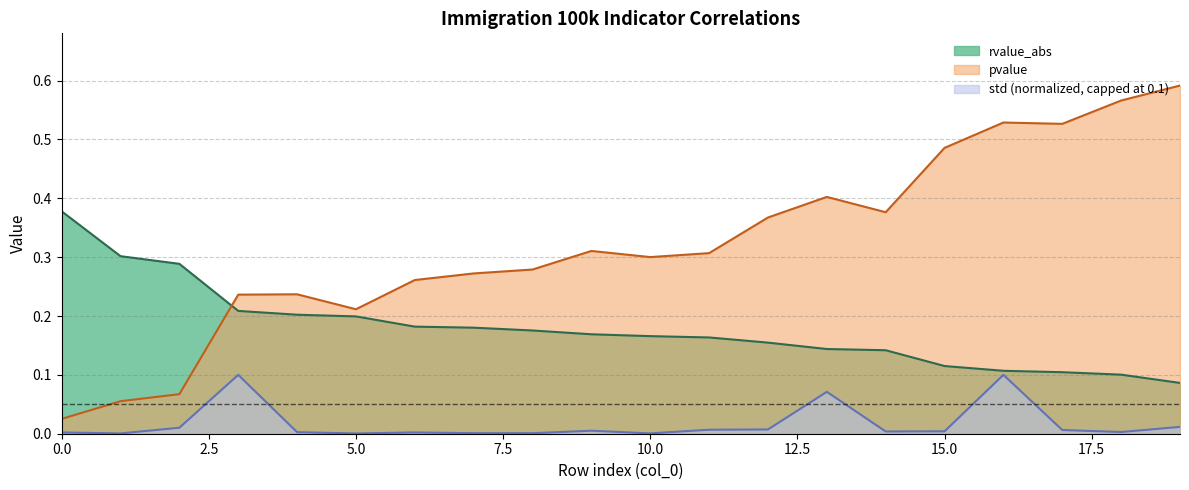

How many lines are shown in the chart?

3